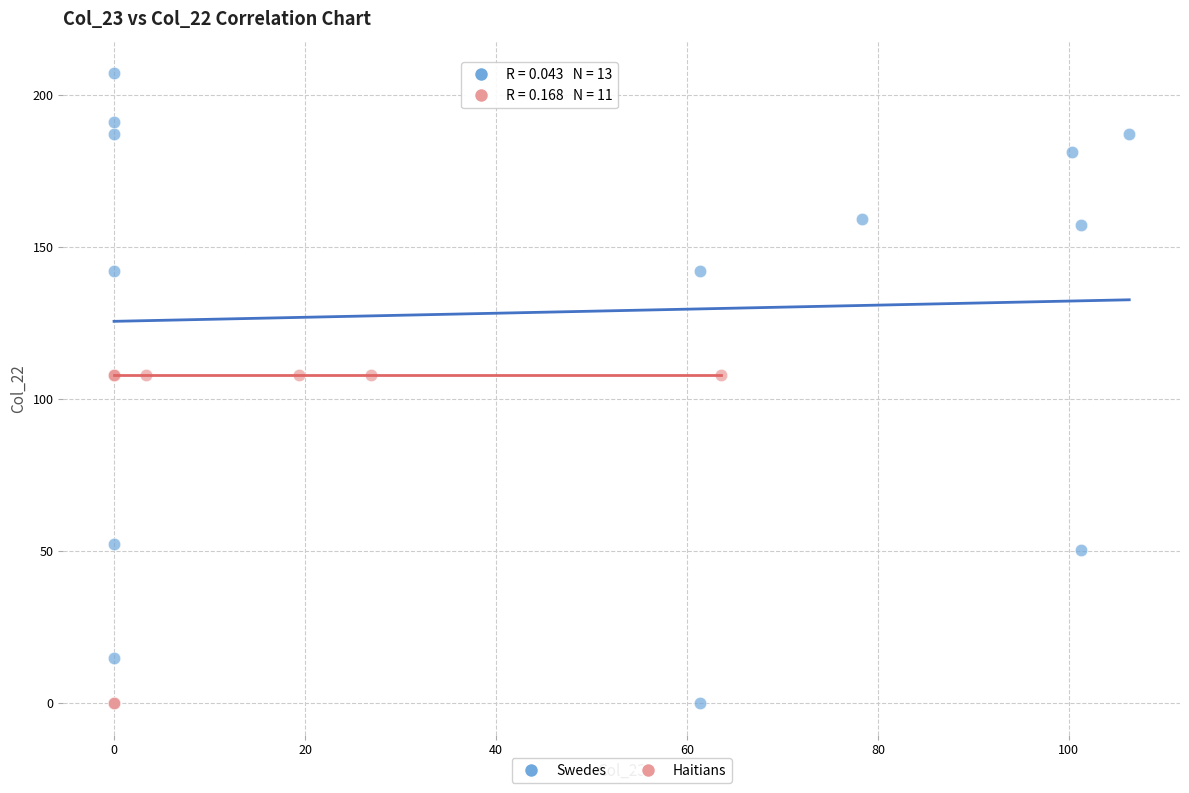

Which series reaches the maximum Y coordinate?

Swedes